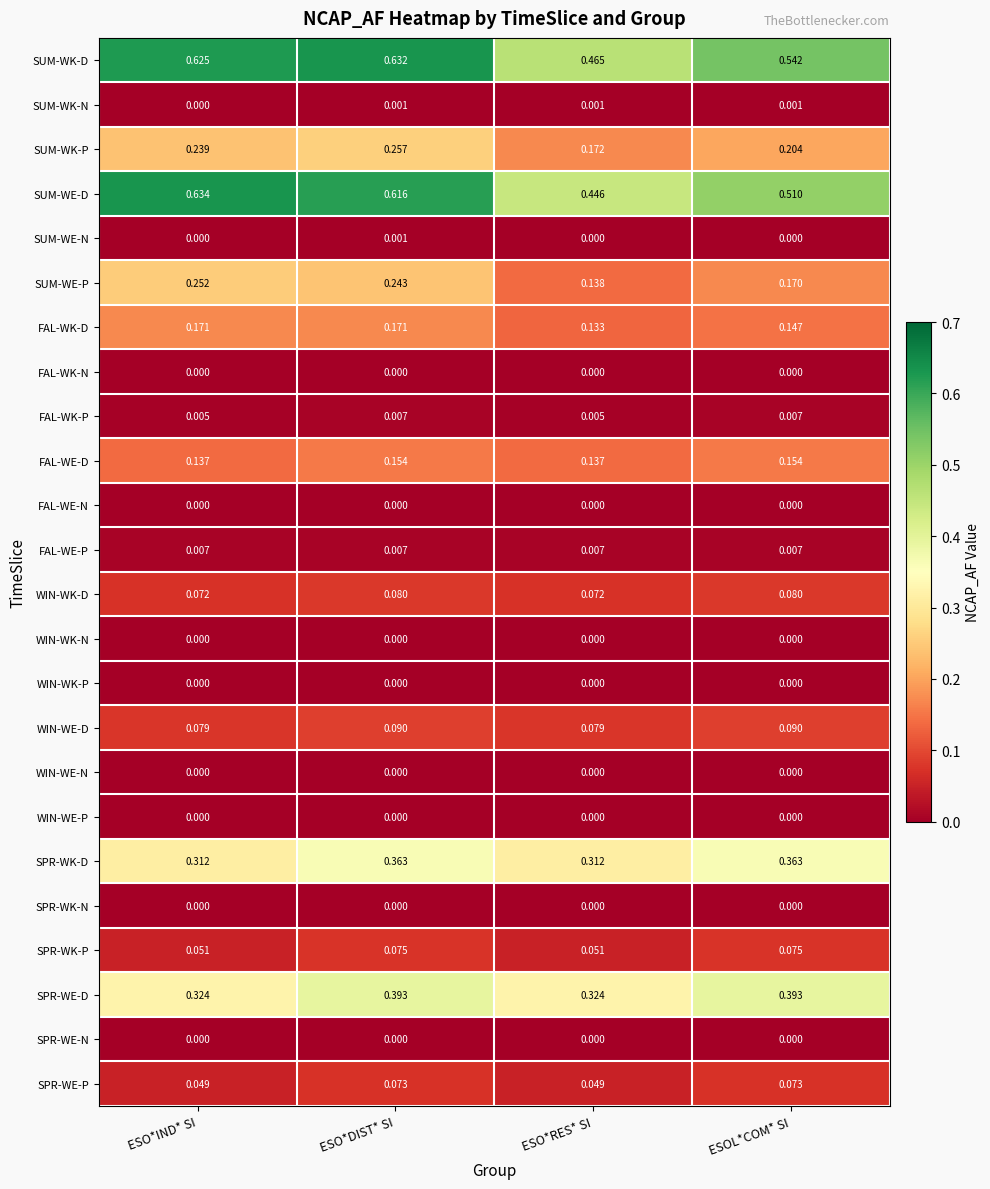

At which label is SUM-WK-N closest to 0?

ESO*IND* SI